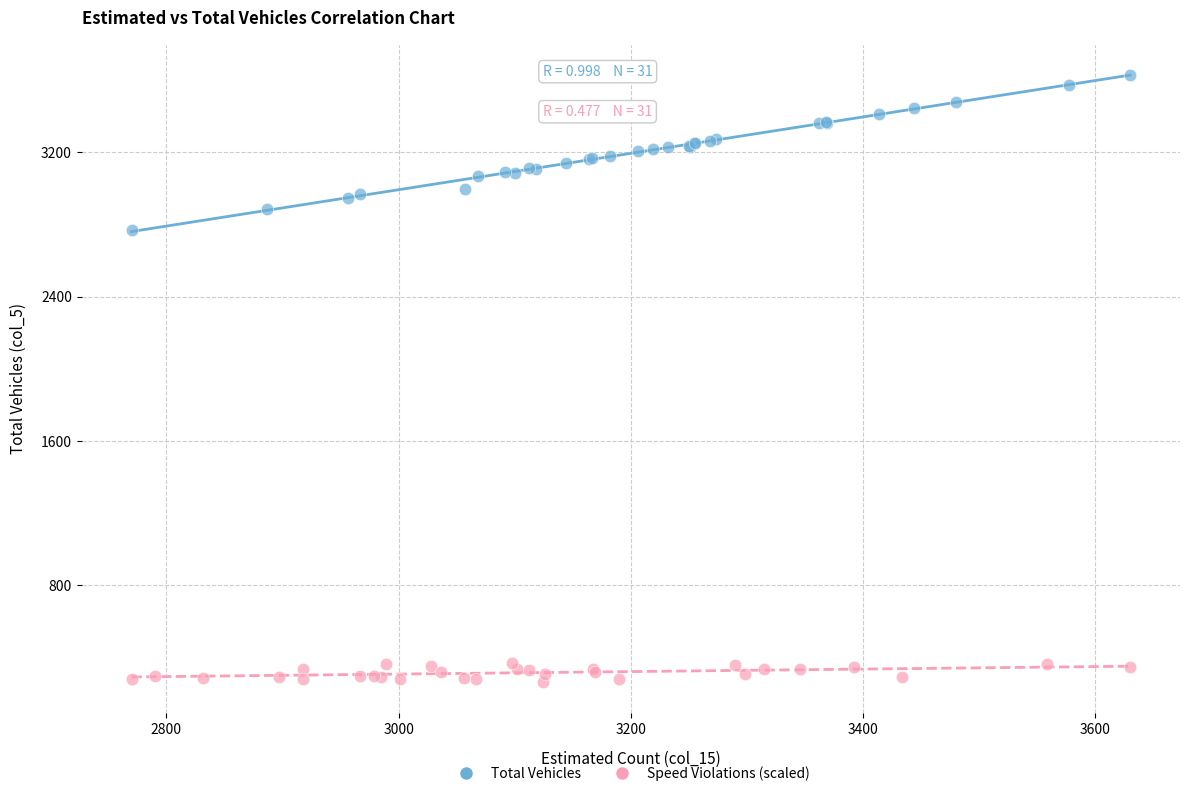

Which series has the largest Y range (max minus min)?

Total Vehicles